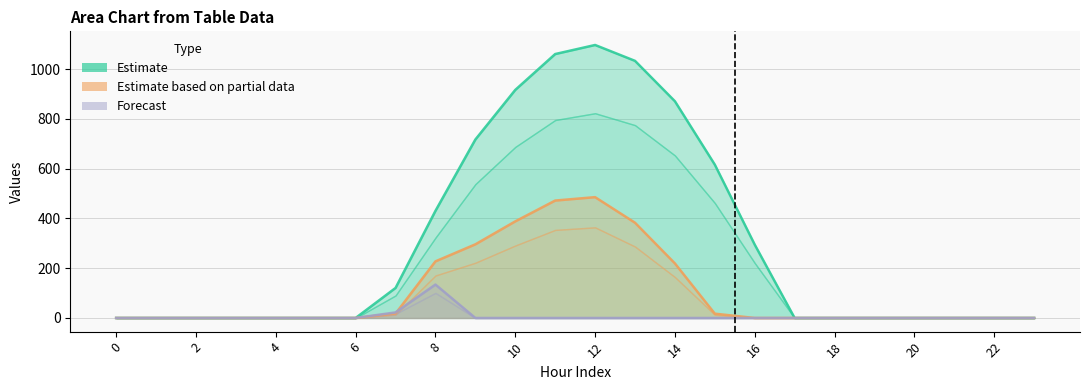

What is the label of the 9th point from the right?

15